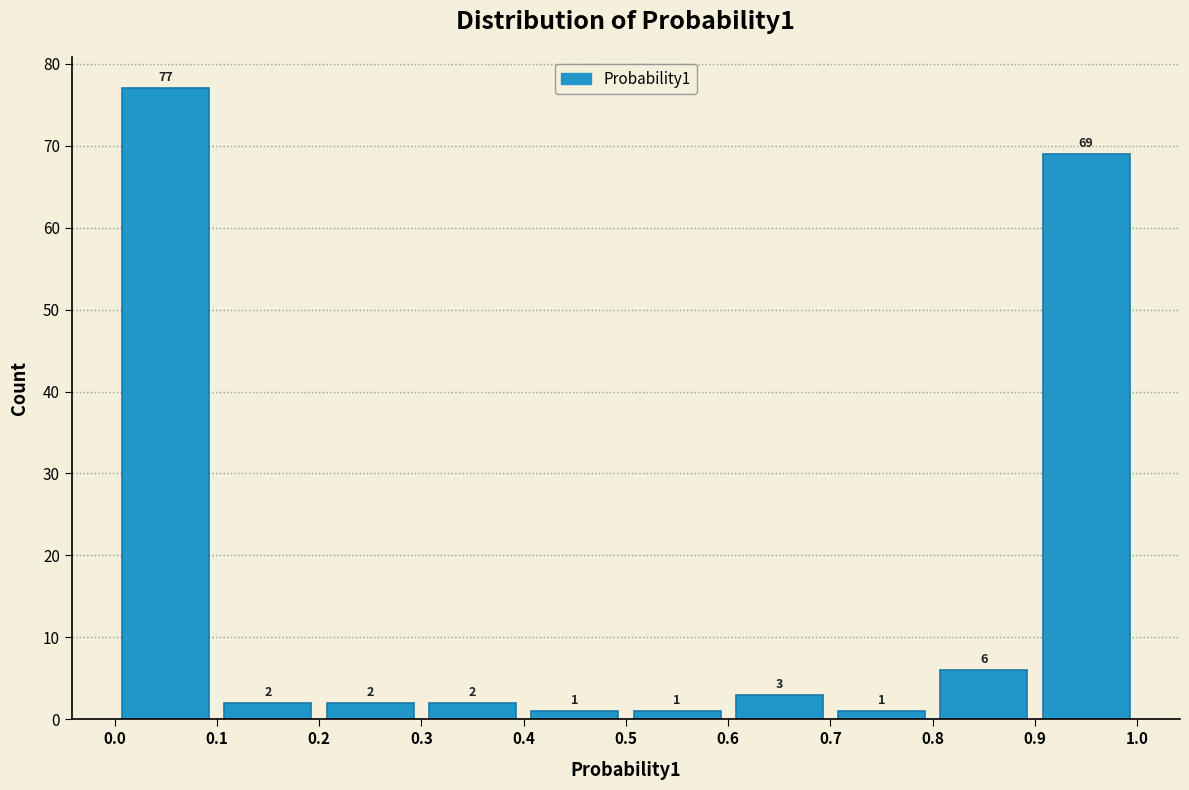

Reading left to right, transcribe this chart: for each bar, give the range it covers on the x-axis and its height.

0.0 to 0.1: 77
0.1 to 0.2: 2
0.2 to 0.3: 2
0.3 to 0.4: 2
0.4 to 0.5: 1
0.5 to 0.6: 1
0.6 to 0.7: 3
0.7 to 0.8: 1
0.8 to 0.9: 6
0.9 to 1.0: 69